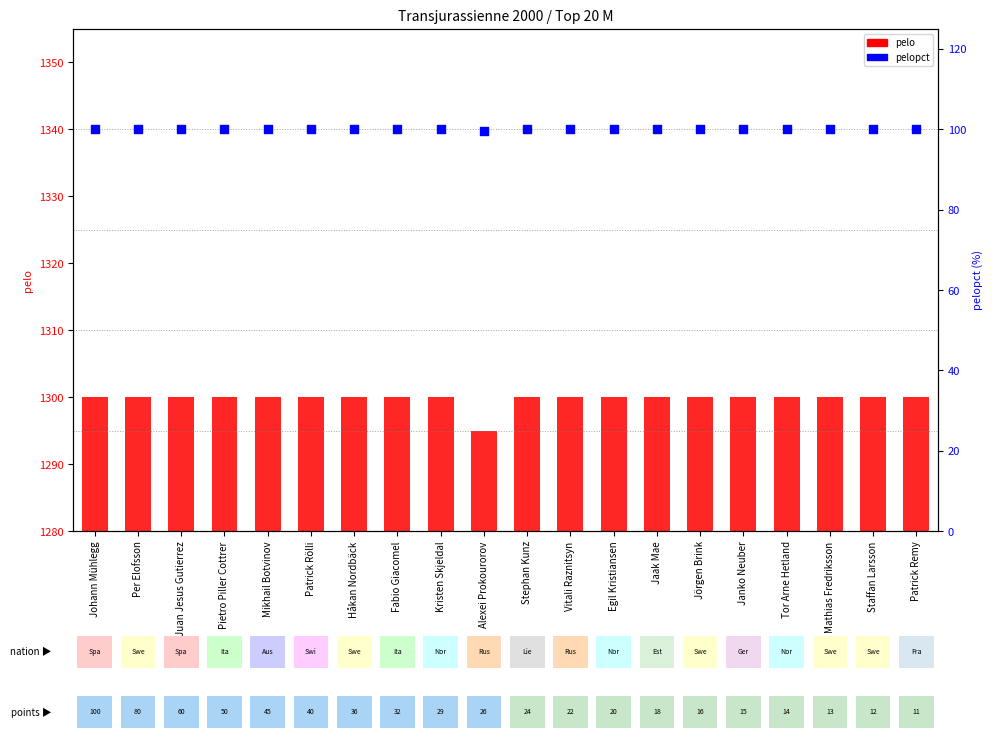

At which category is the sum across all series the highest?

Johann Mühlegg